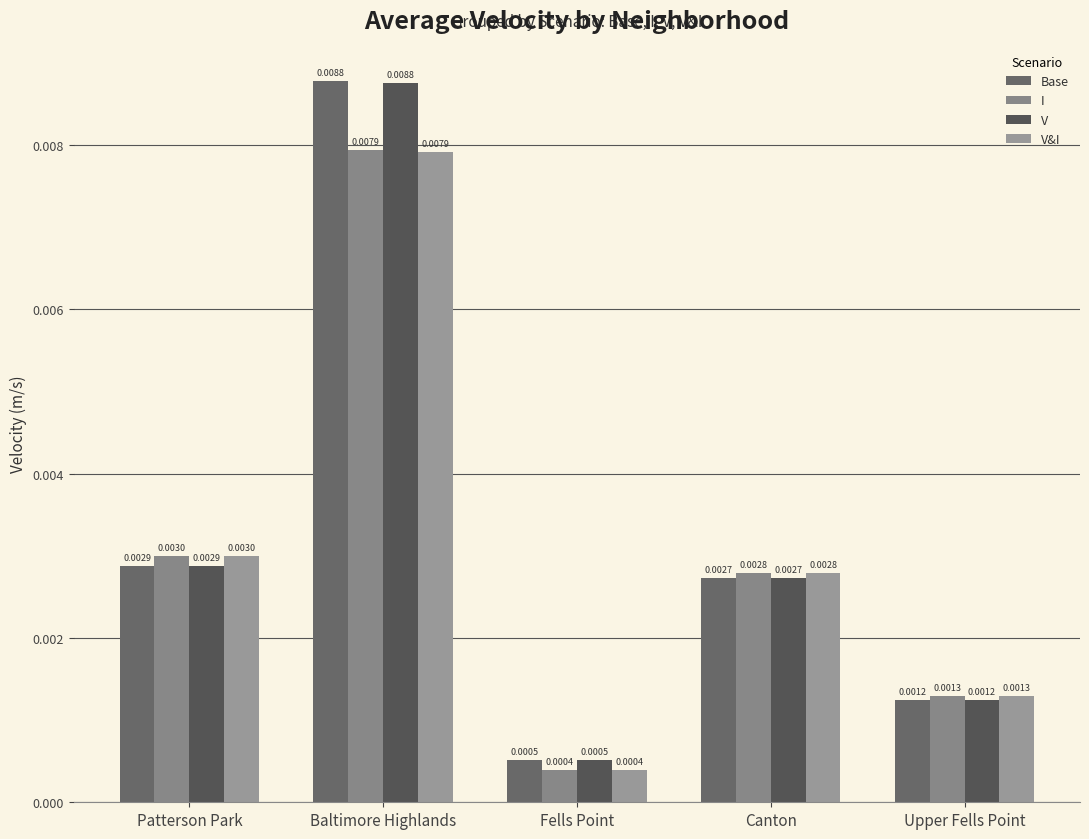

True or false: V has a value of 0.0 at Fells Point.

False